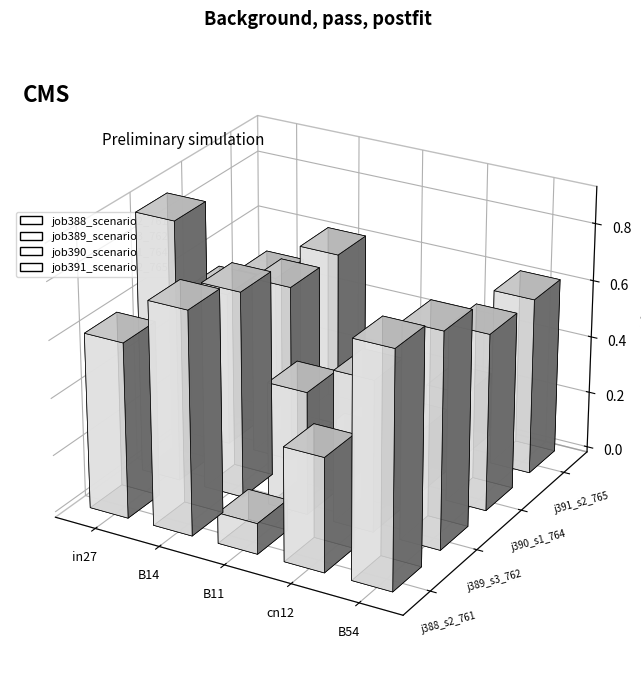

What is the difference between the highest and lowest values at cn12?

0.3